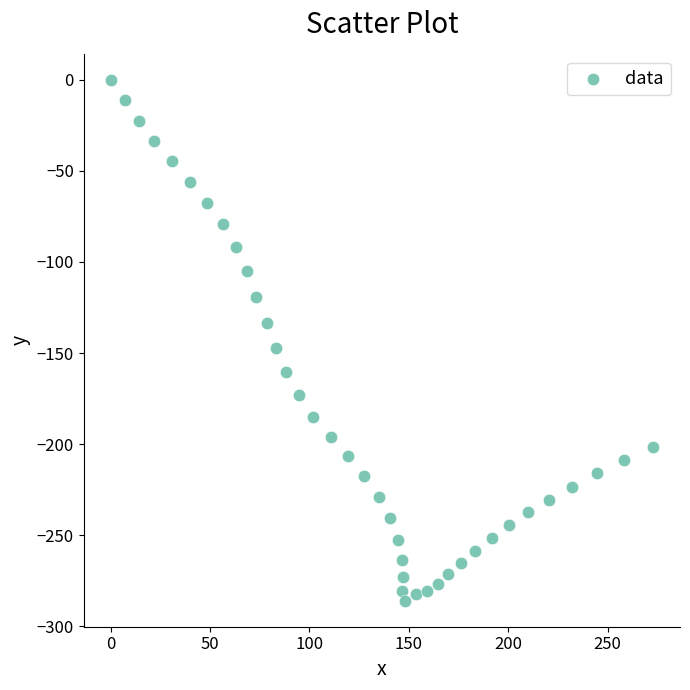

What is the range of Y values (max minus min)?

286.0